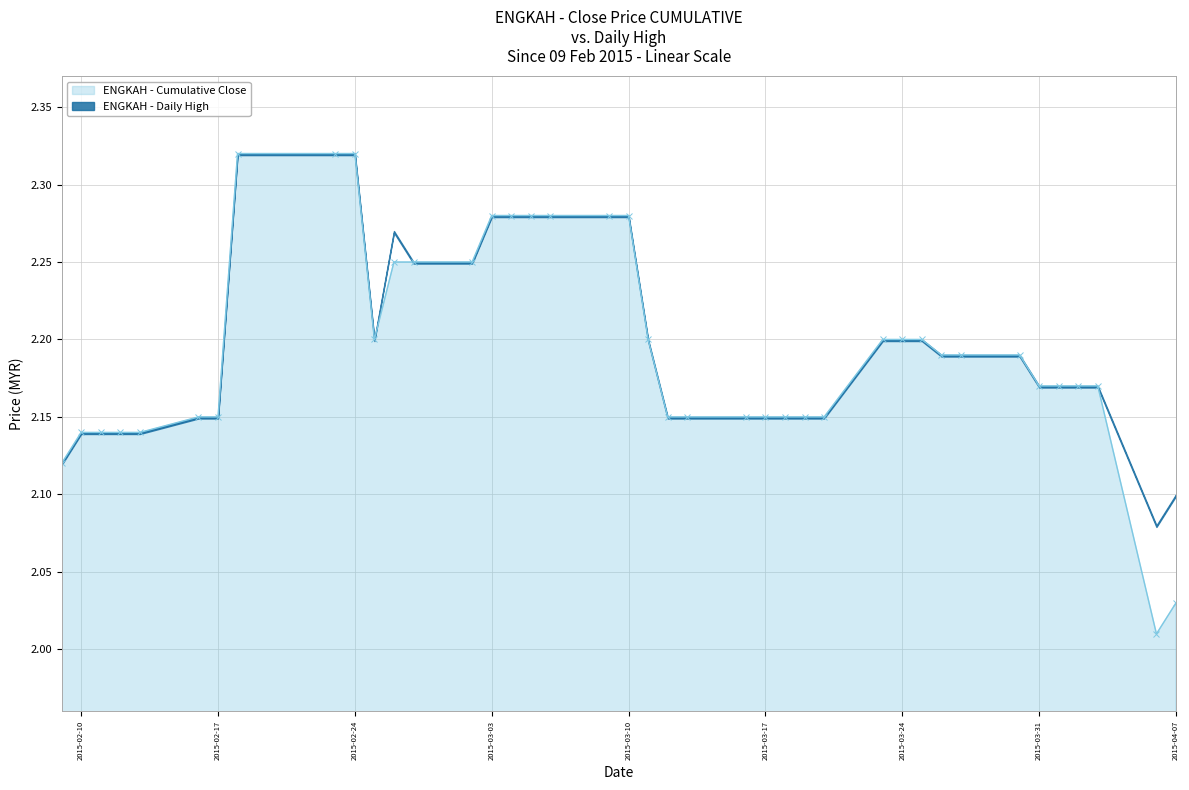

Between 2015-03-10 and 2015-03-04, which is larger?

2015-03-10